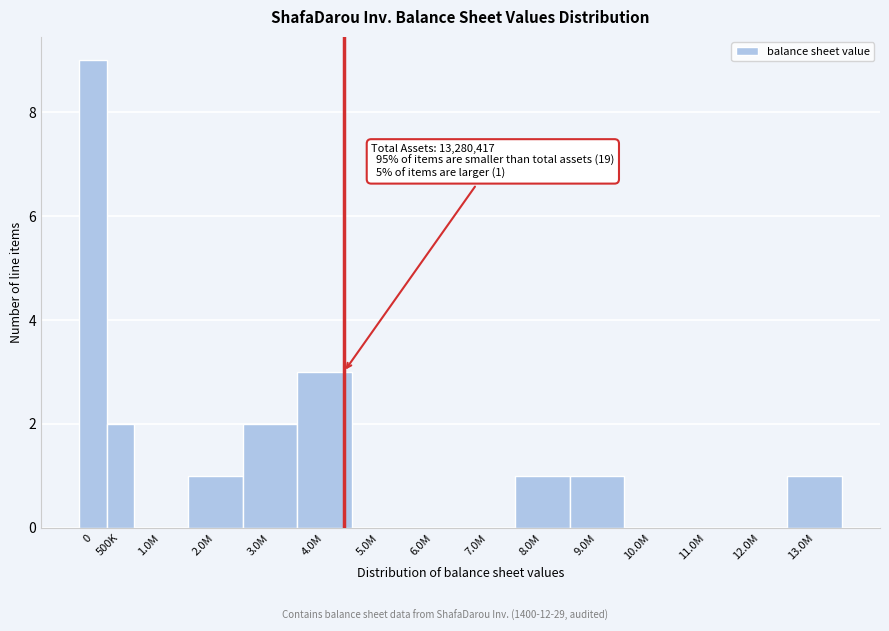

Reading right to left, extract all data points from this chart.

13.0M=1	12.0M=0	11.0M=0	10.0M=0	9.0M=1	8.0M=1	7.0M=0	6.0M=0	5.0M=0	4.0M=3	3.0M=2	2.0M=1	1.0M=0	500K=2	0=9